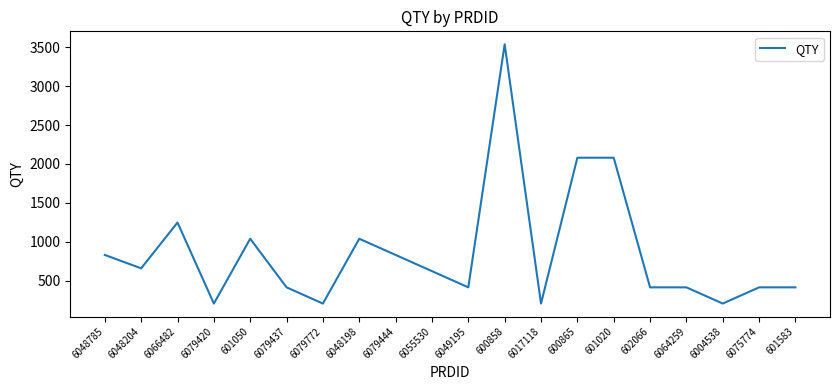

The chart shows a value of 208 at 6017118. True or false?

True